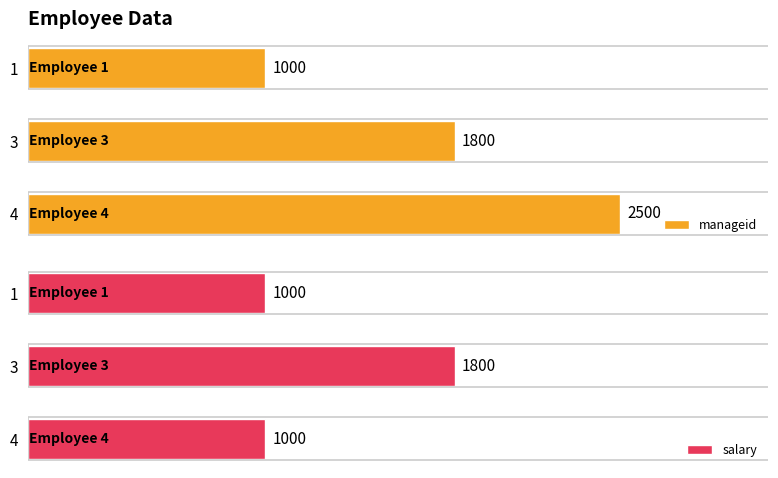

List the labels in order of manageid value, largest first.

4, 3, 1